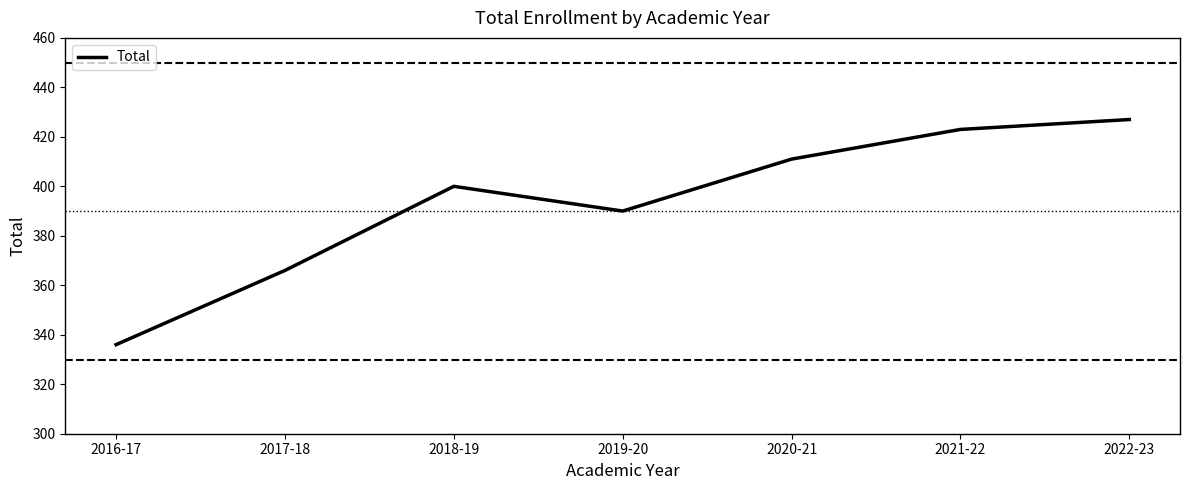

What is the average value?

393